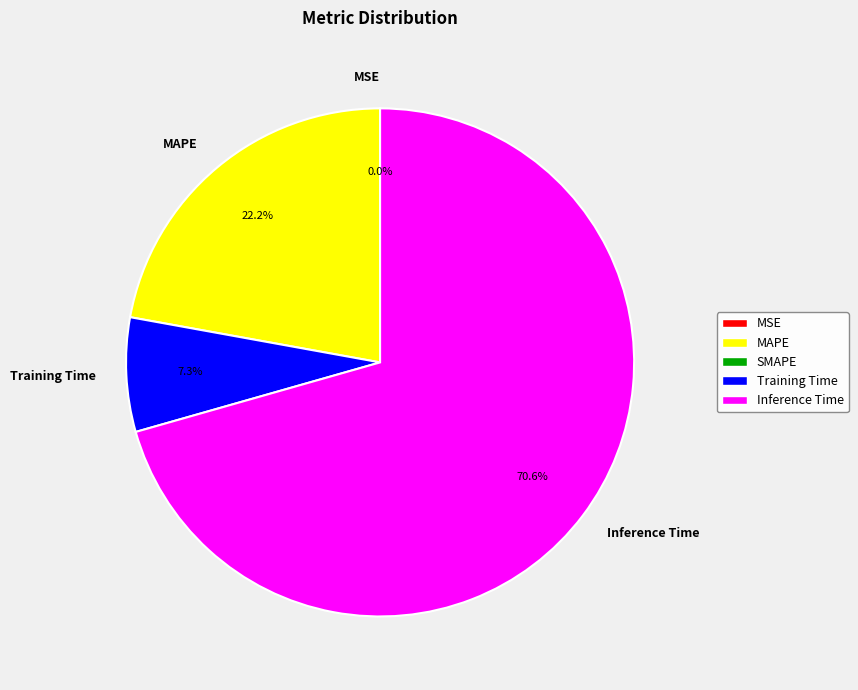

Which category accounts for the majority?

Inference Time